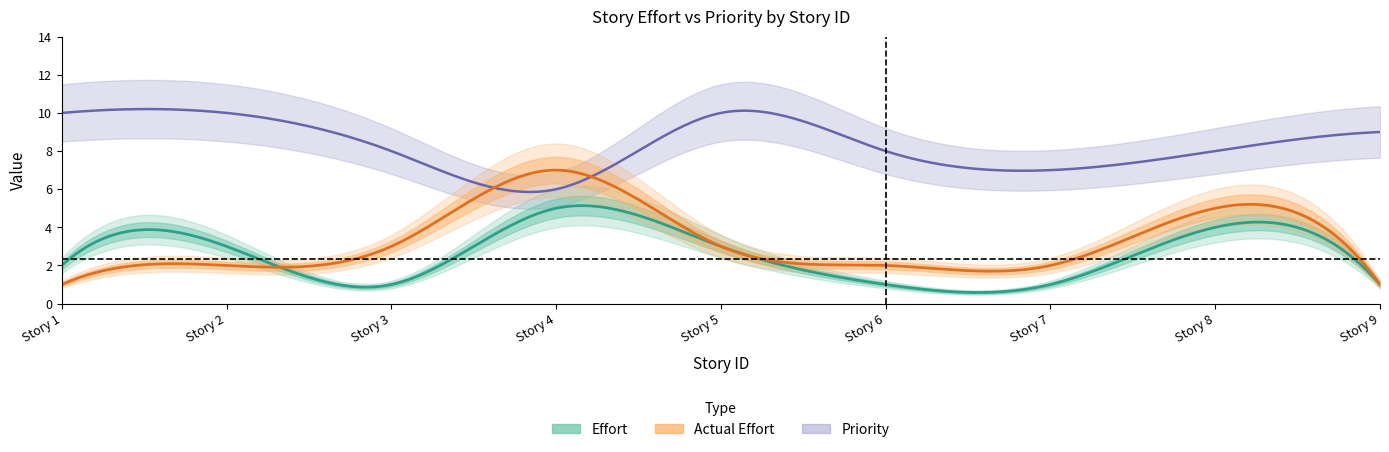

Reading left to right, extract all data points from this chart.

Effort: 1=2	2=3	3=1	4=5	5=3	6=1	7=1	8=4	9=1
Actual Effort: 1=1	2=2	3=3	4=7	5=3	6=2	7=2	8=5	9=1
Priority: 1=10	2=10	3=8	4=6	5=10	6=8	7=7	8=8	9=9